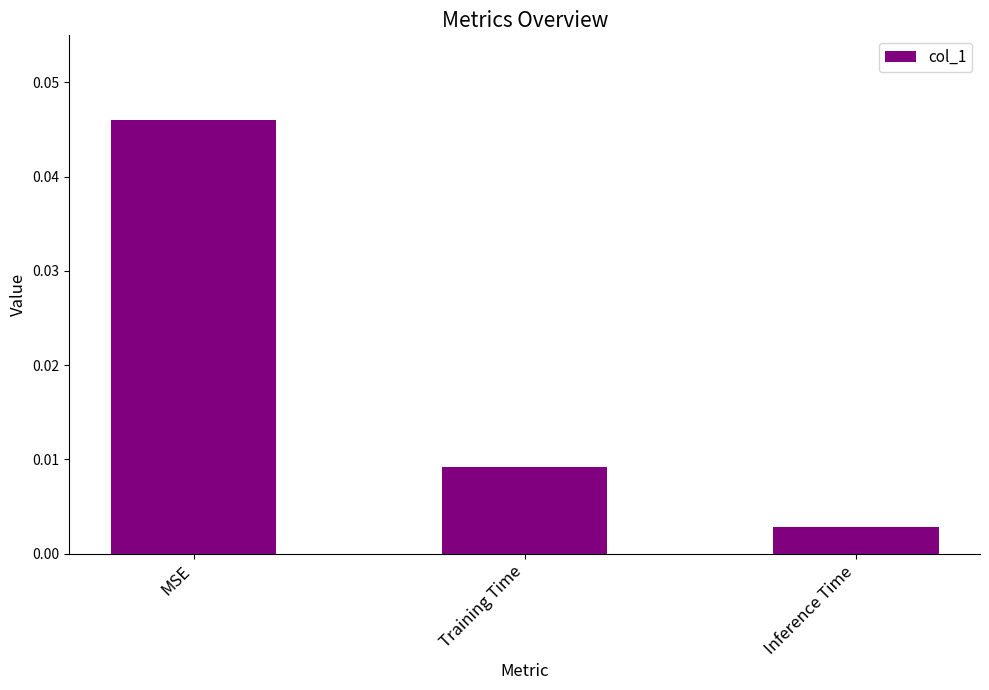

At which category does the chart reach its minimum across all series?

Inference Time